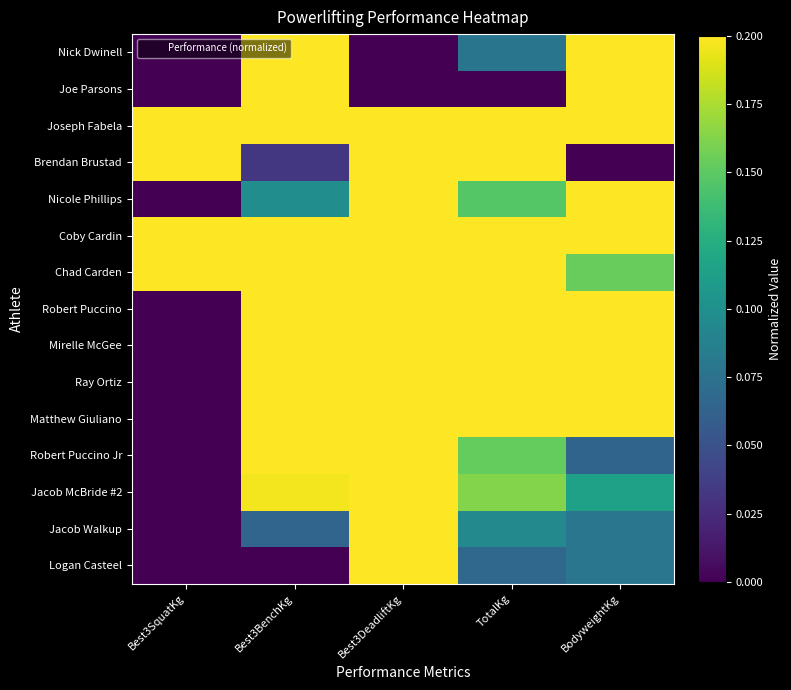

How many distinct data groups are displayed?

15